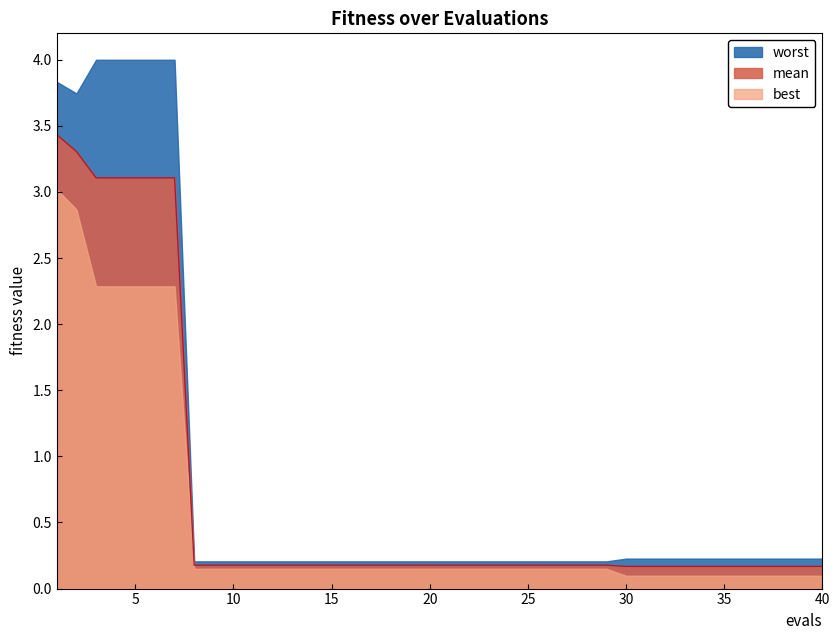

What is the smallest value displayed?

0.1